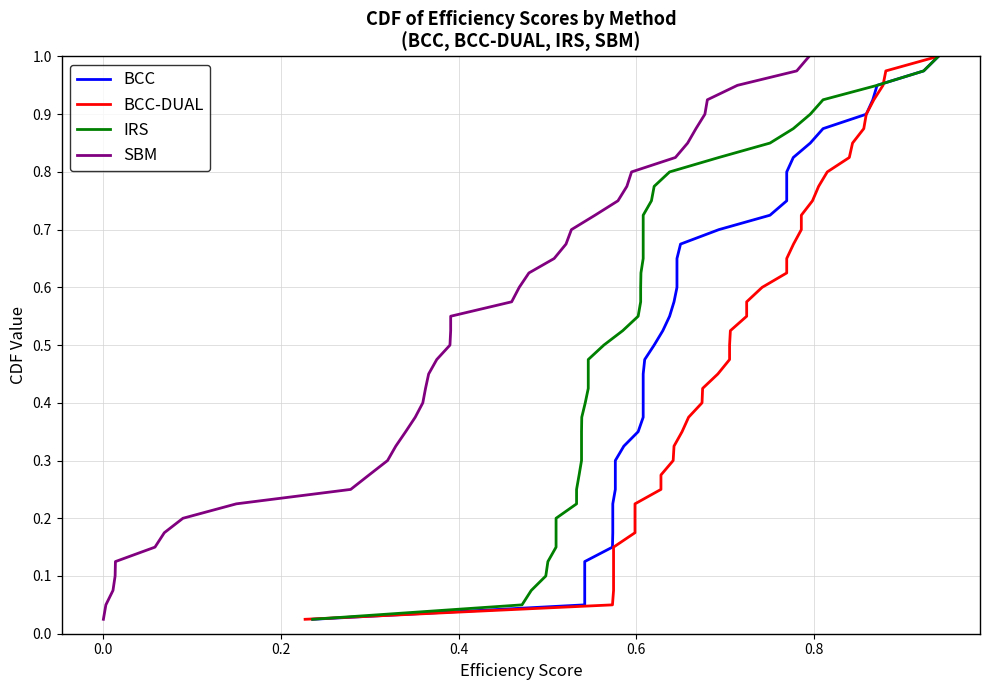

What is the greatest value displayed?

1.0